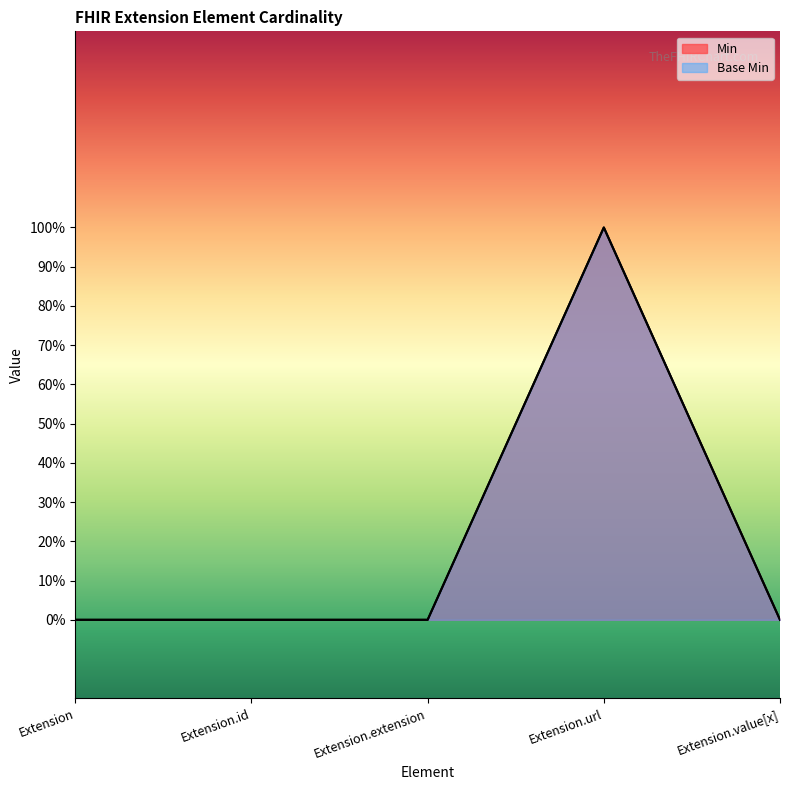

True or false: Base Min and Min cross at least once.

False